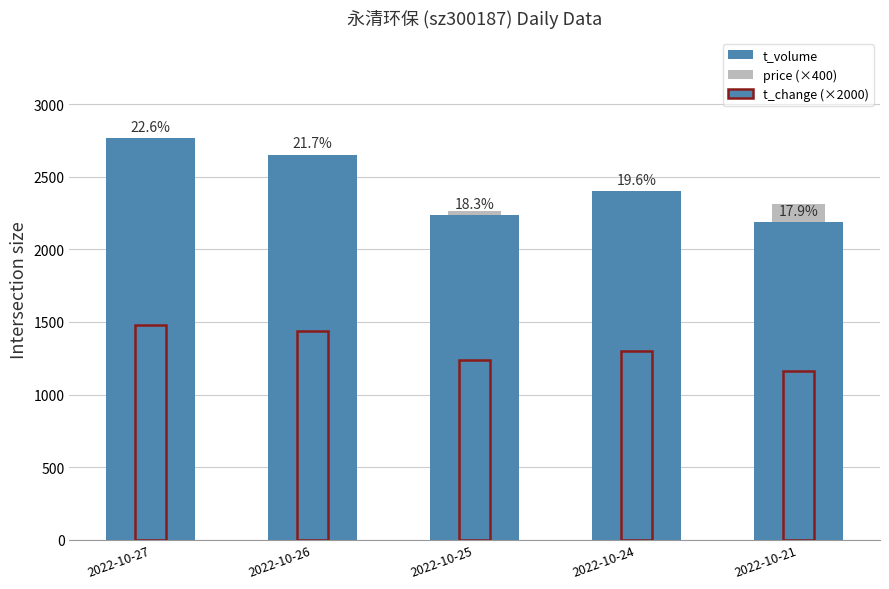

Which series has the largest range (max minus min)?

t_volume